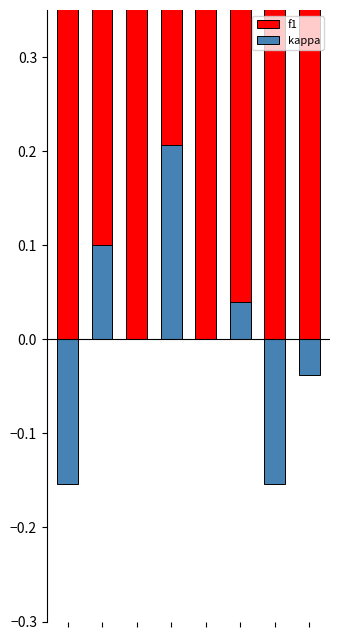

What is the lowest value of the f1 series?

0.4